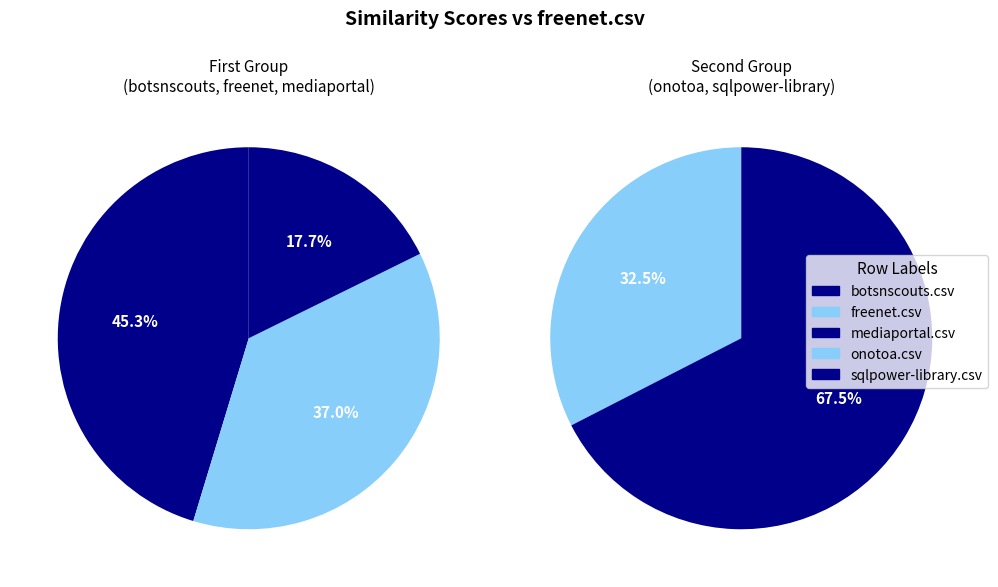

Combined, do mediaportal.csv and sqlpower-library.csv account for over 50%?

No